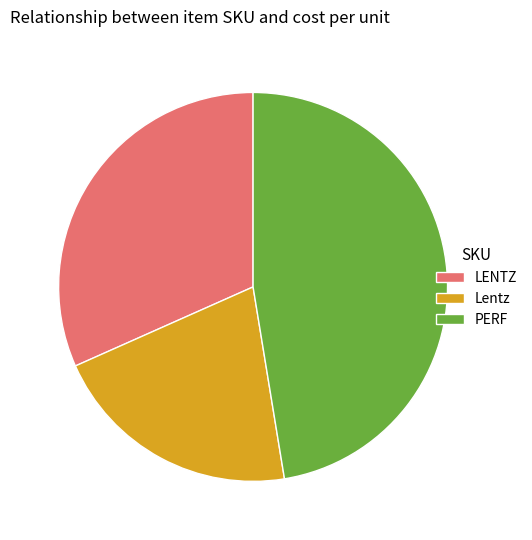

Does LENTZ represent more than half of the total?

No